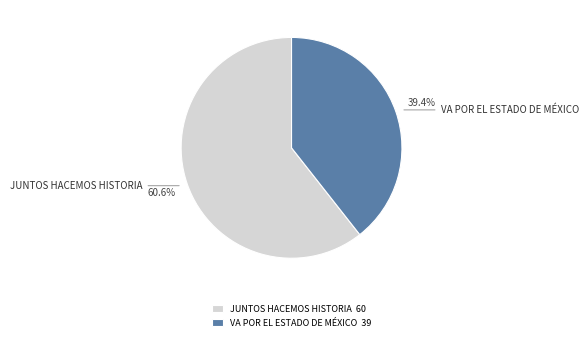

Is there a majority slice in this chart?

Yes